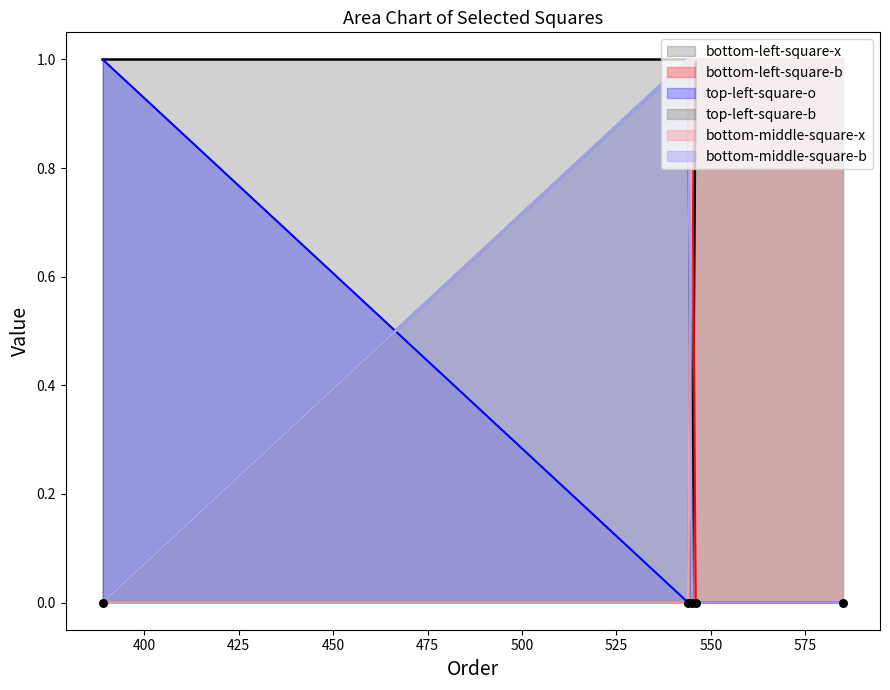

Which series reaches the minimum Y coordinate?

bottom-left-square-x